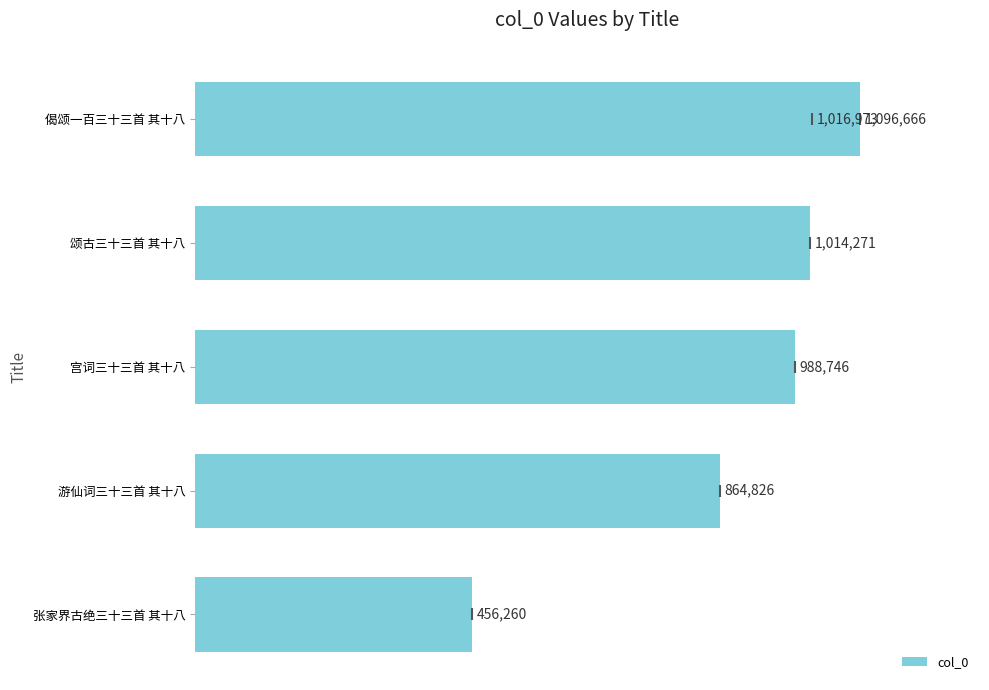

The chart shows a value of 864826 at 游仙词三十三首 其十八. True or false?

True